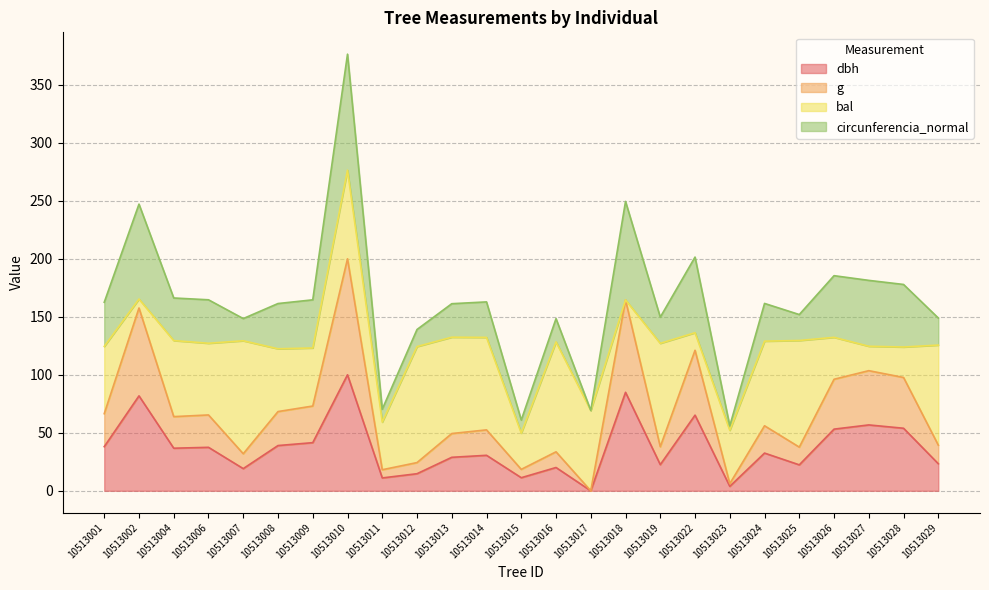

What is the total value across all series at 10513012?

139.0